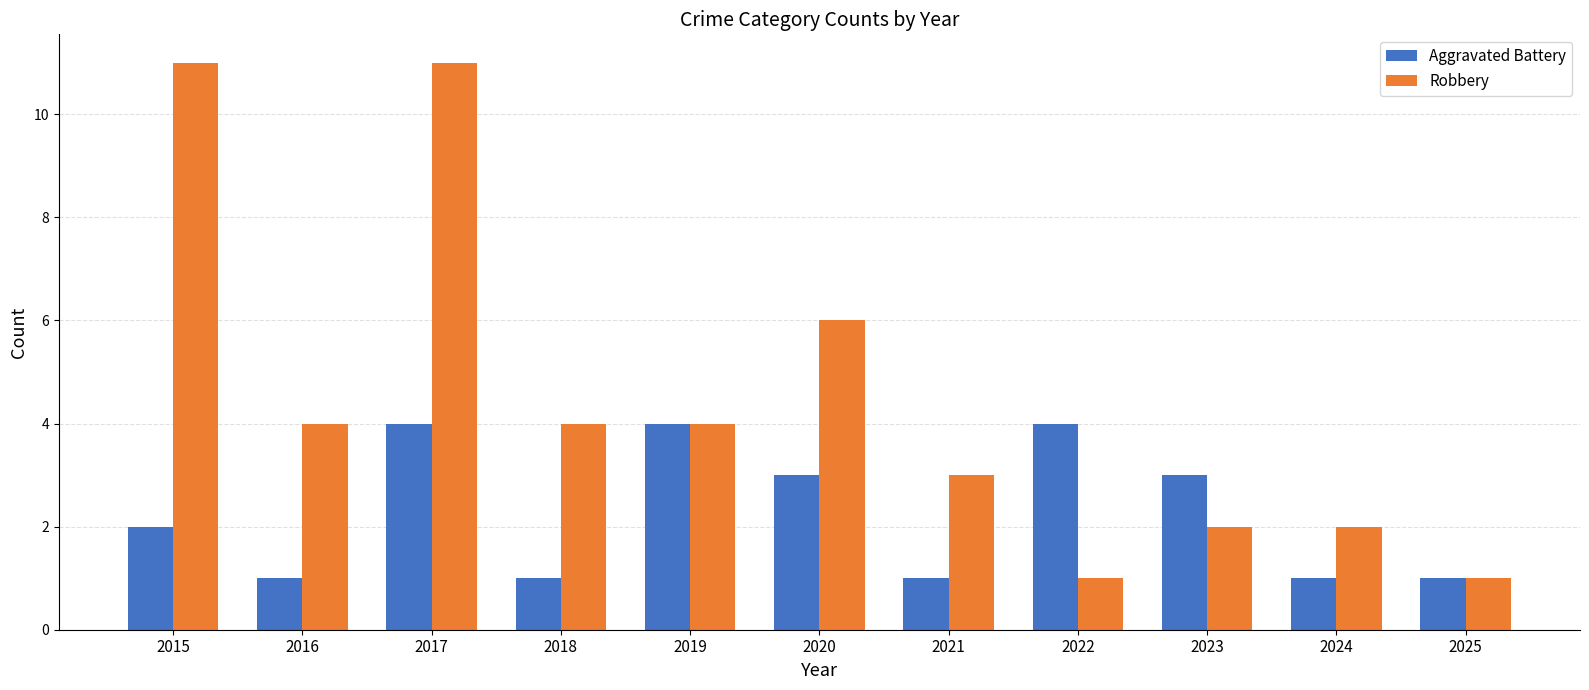

How many series are shown in this chart?

2